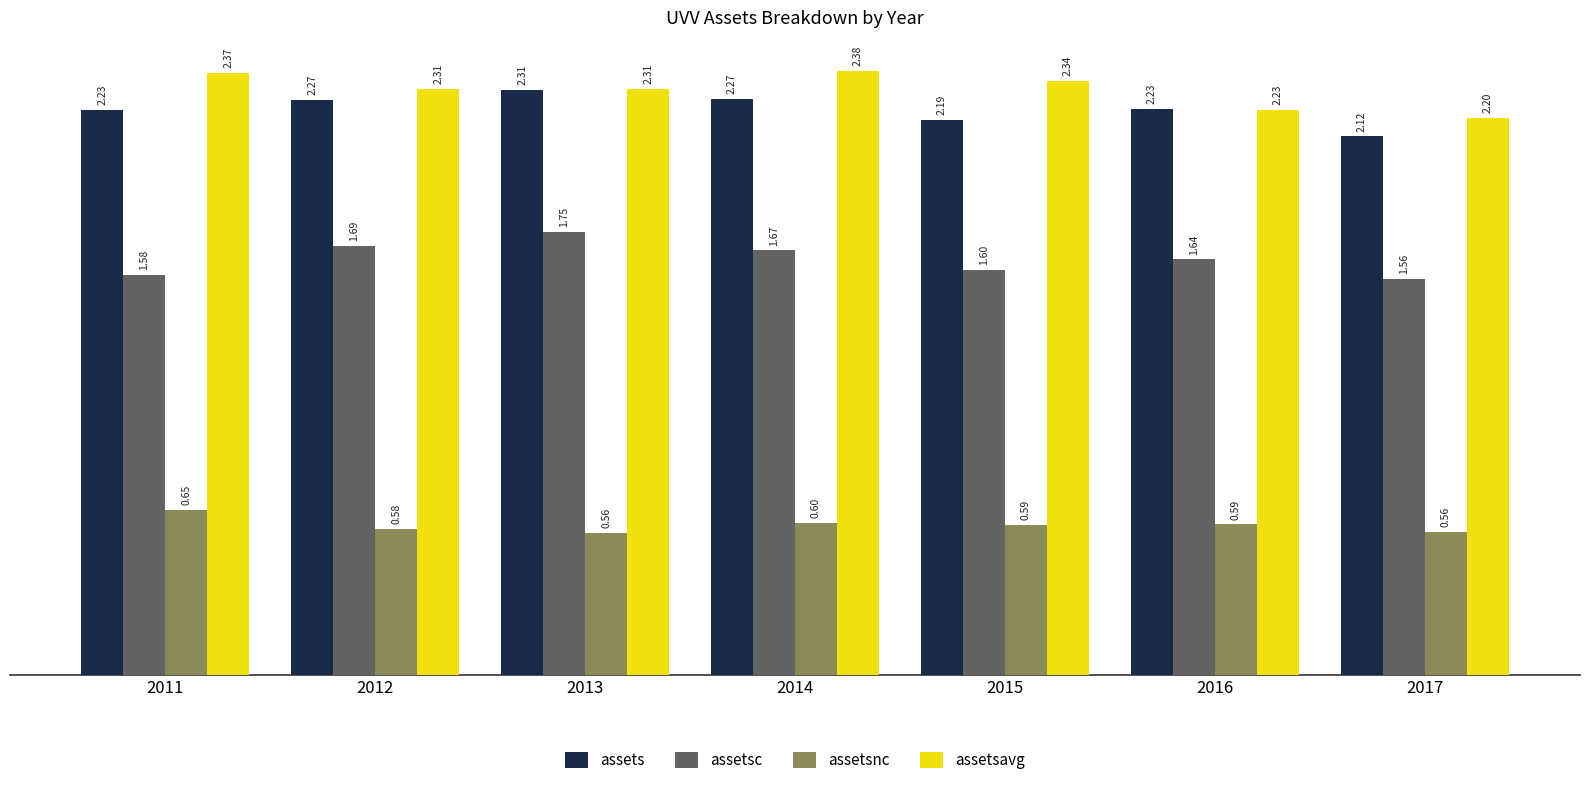

What is the sum of all assetsnc values?

4.1